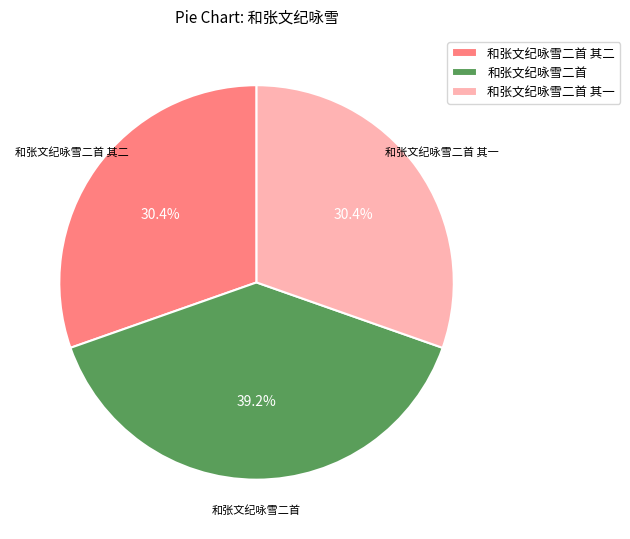

To the nearest percent, what is the difference between the largest and smallest slice percentages?

9%